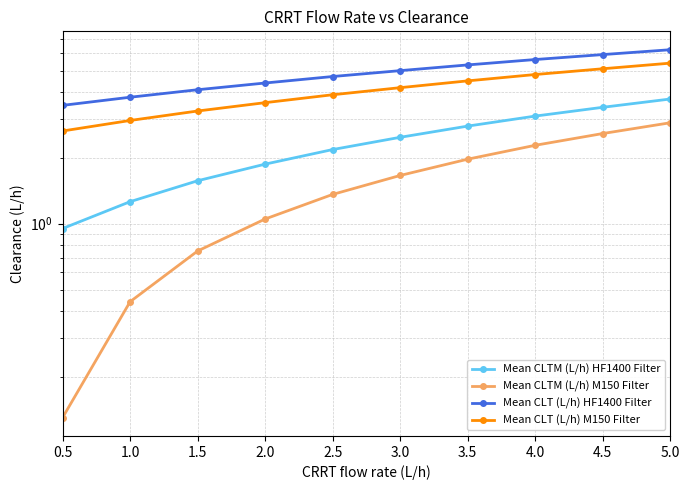

The Mean CLT (L/h) HF1400 Filter series shows 2.2 at 5.0. True or false?

False